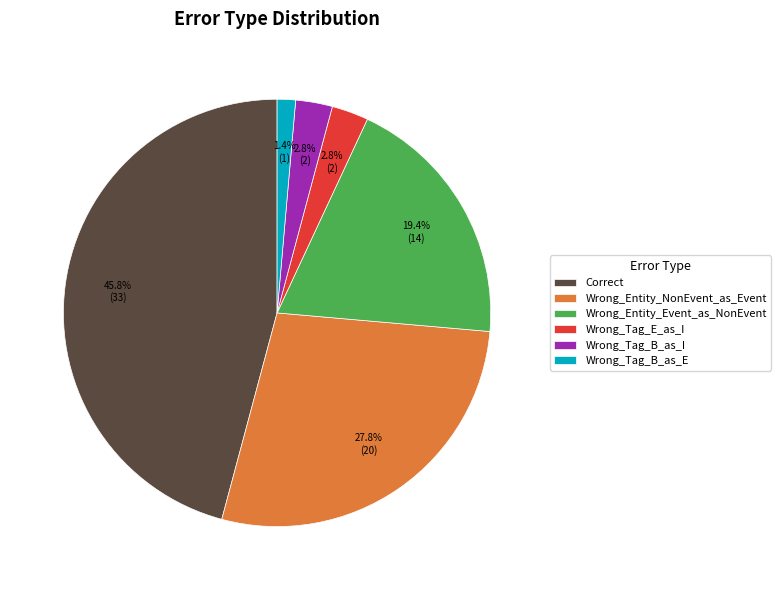

To the nearest percent, what percentage of the pie is Wrong_Tag_B_as_I?

3%